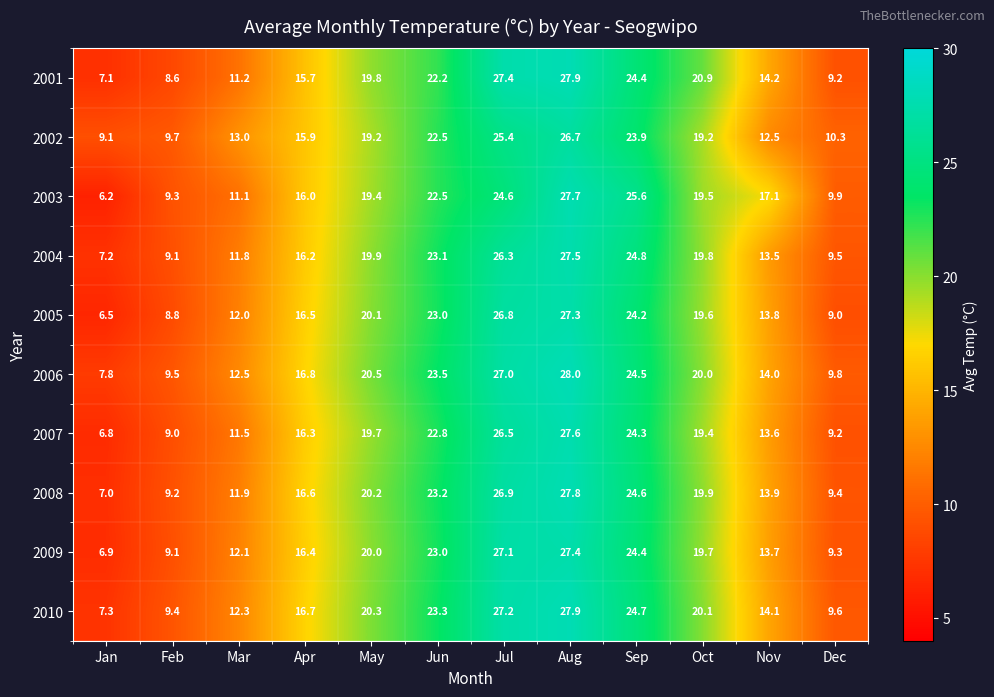

Rank the series at Jul from highest to lowest value.

2001, 2010, 2009, 2006, 2008, 2005, 2007, 2004, 2002, 2003